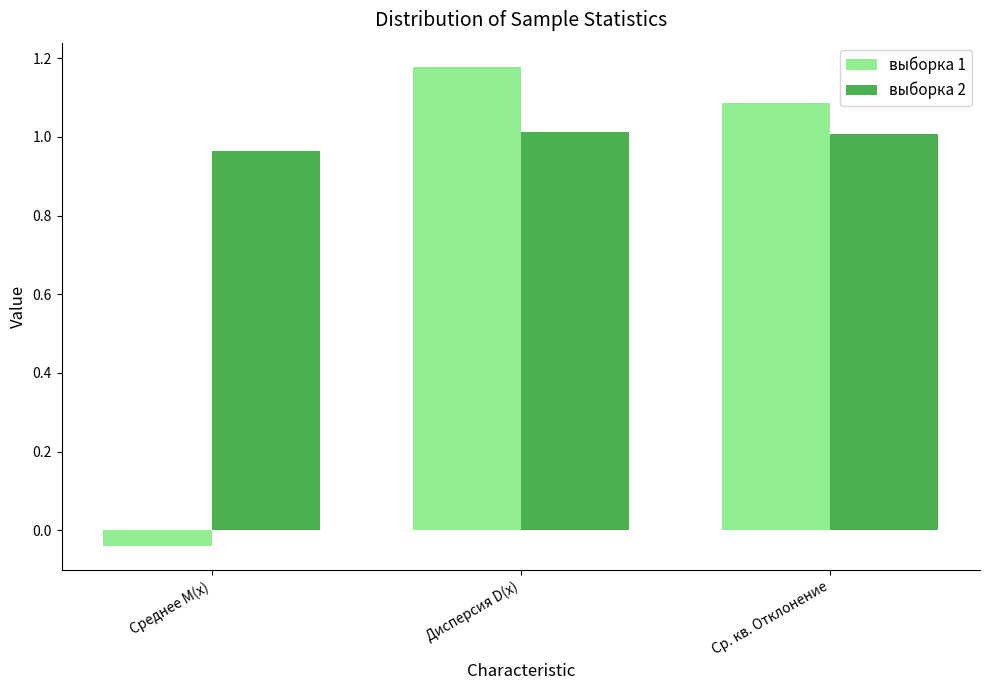

List the series in order of their overall mean, highest first.

выборка 2, выборка 1